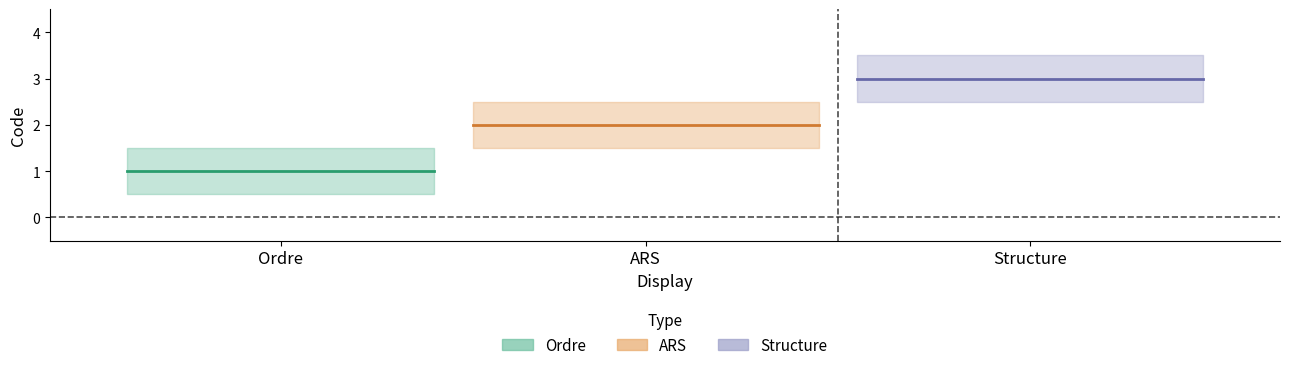

At which category does the chart reach its minimum across all series?

Ordre